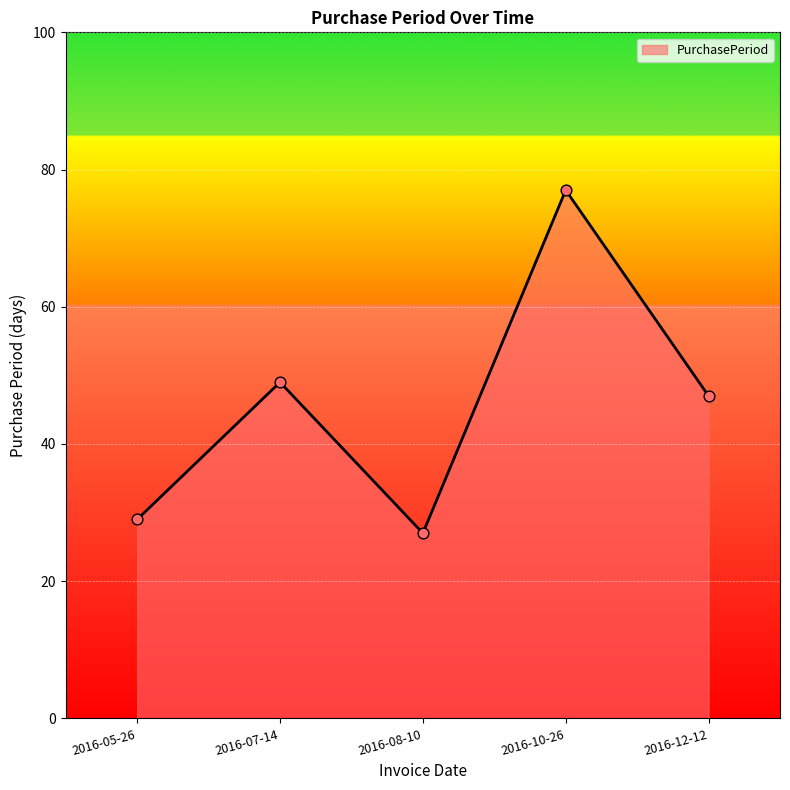

What is the ratio of the value at 2016-07-14 to the value at 2016-12-12?

1.0